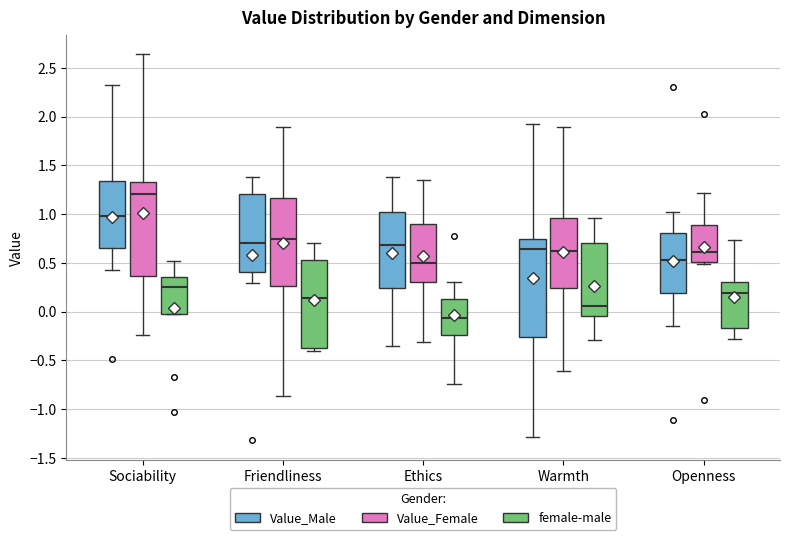

Reading left to right, read every box against the y-axis: the position of its median line, the range the box covers, and the ends of its whiskers. The values are not printed on the chart, so give them approximately, as read against the axis.

Sociability (Value_Male): median 1.00, box 0.65 to 1.35, whiskers 0.40 to 2.35
Sociability (Value_Female): median 1.20, box 0.35 to 1.35, whiskers -0.25 to 2.65
Sociability (female-male): median 0.25, box 0.00 to 0.35, whiskers 0.00 to 0.50
Friendliness (Value_Male): median 0.70, box 0.40 to 1.20, whiskers 0.30 to 1.40
Friendliness (Value_Female): median 0.75, box 0.25 to 1.15, whiskers -0.85 to 1.90
Friendliness (female-male): median 0.15, box -0.35 to 0.50, whiskers -0.40 to 0.70
Ethics (Value_Male): median 0.70, box 0.25 to 1.00, whiskers -0.35 to 1.40
Ethics (Value_Female): median 0.50, box 0.30 to 0.90, whiskers -0.30 to 1.35
Ethics (female-male): median -0.05, box -0.25 to 0.15, whiskers -0.75 to 0.30
Warmth (Value_Male): median 0.65, box -0.25 to 0.75, whiskers -1.30 to 1.95
Warmth (Value_Female): median 0.60, box 0.25 to 0.95, whiskers -0.60 to 1.90
Warmth (female-male): median 0.05, box -0.05 to 0.70, whiskers -0.30 to 0.95
Openness (Value_Male): median 0.55, box 0.20 to 0.80, whiskers -0.15 to 1.00
Openness (Value_Female): median 0.60, box 0.50 to 0.90, whiskers 0.50 (just below the box's lower edge) to 1.20
Openness (female-male): median 0.20, box -0.15 to 0.30, whiskers -0.30 to 0.75